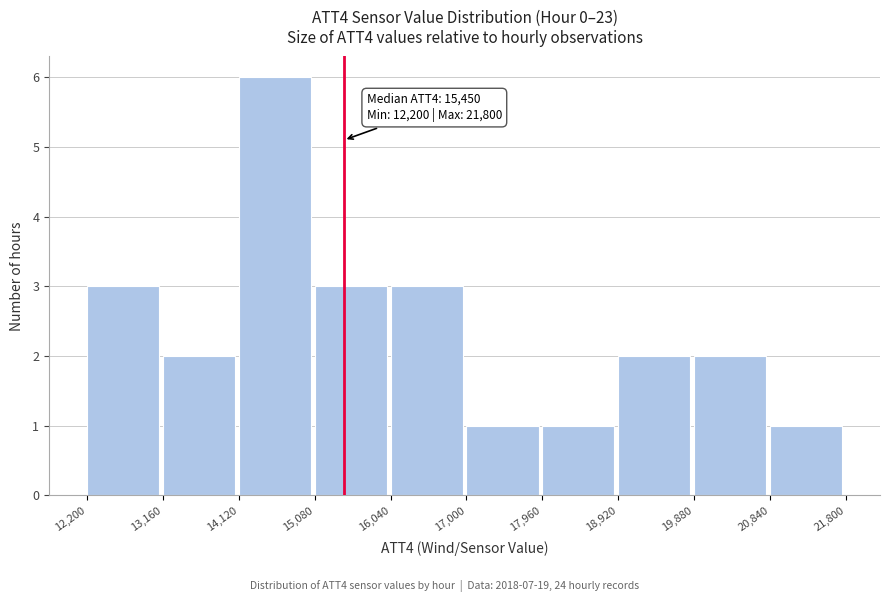

Over which range of the x-axis is the bar tallest?

14,120 to 15,080